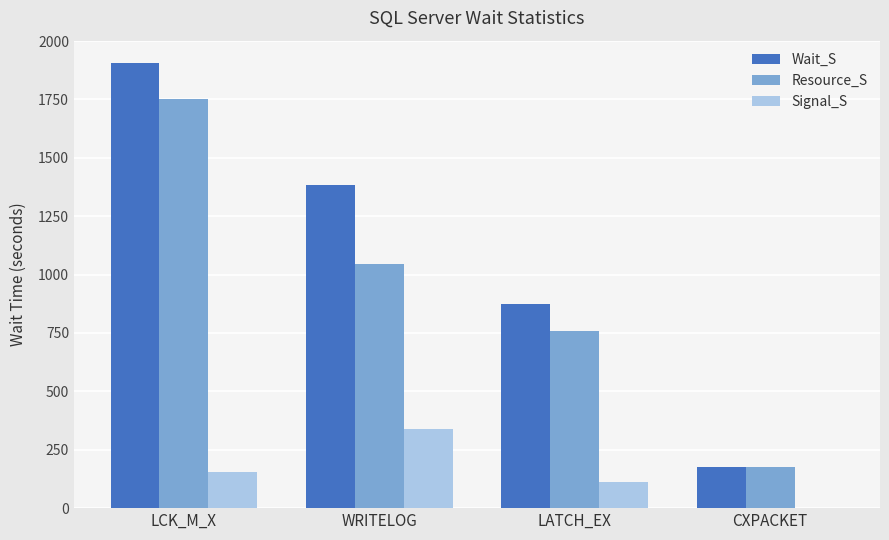

What is the total value across all series at WRITELOG?

2764.4